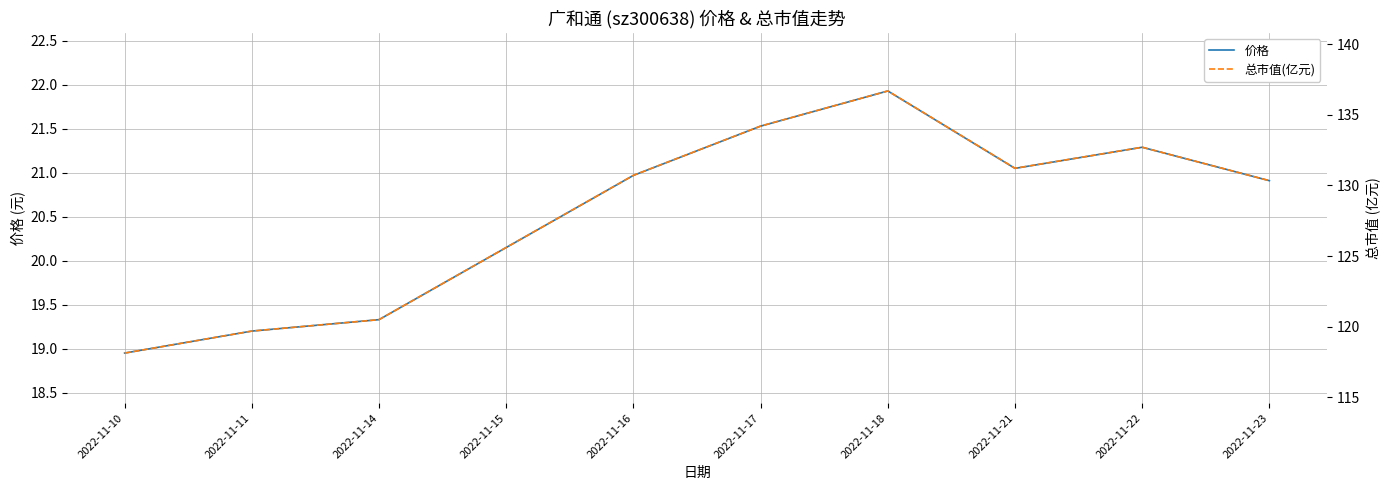

At which category is the sum across all series the highest?

2022-11-18